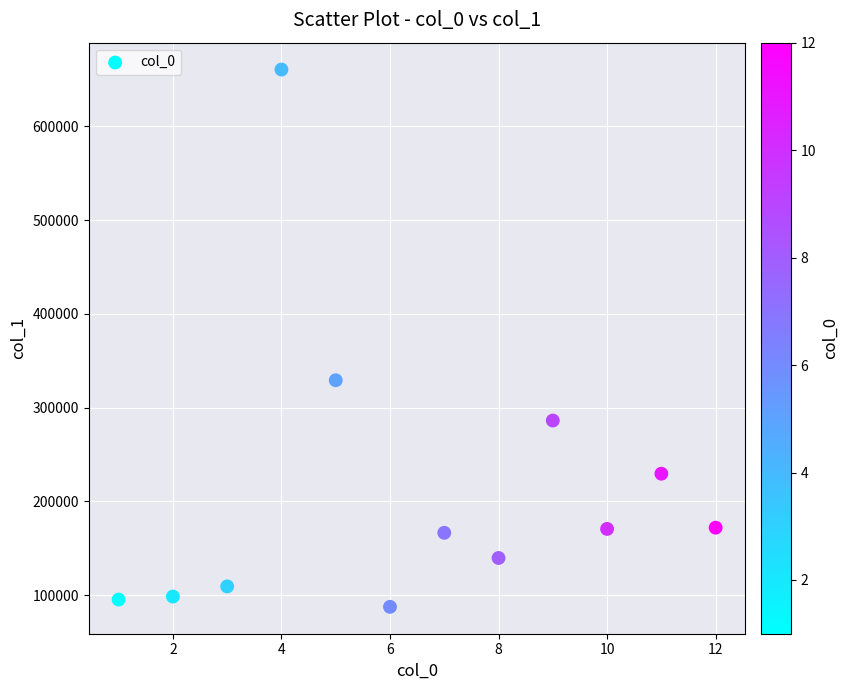

What is the range of Y values (max minus min)?

572808